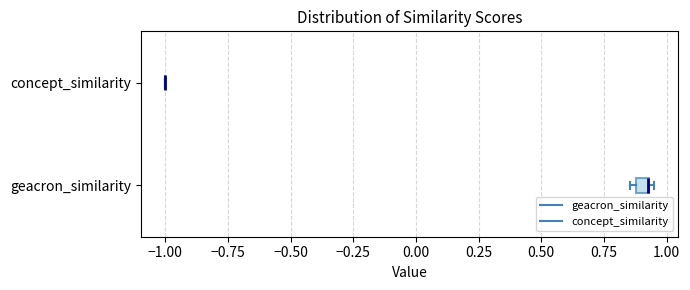

Where is the left edge of the box for geacron_similarity on the x-axis? The values are not printed on the chart, so give them approximately, as read against the axis.

0.90